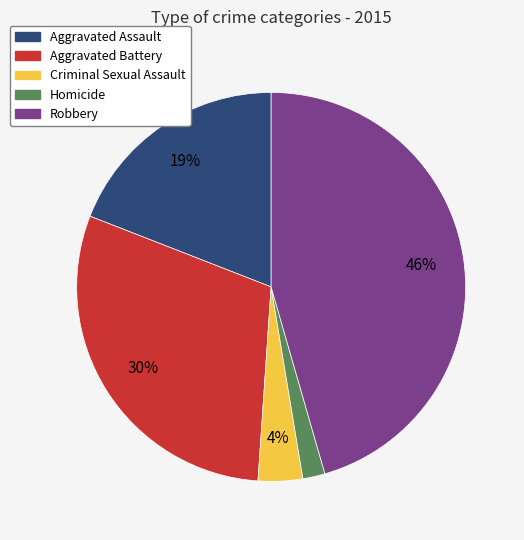

To the nearest percent, what percentage of the pie is Aggravated Battery?

30%